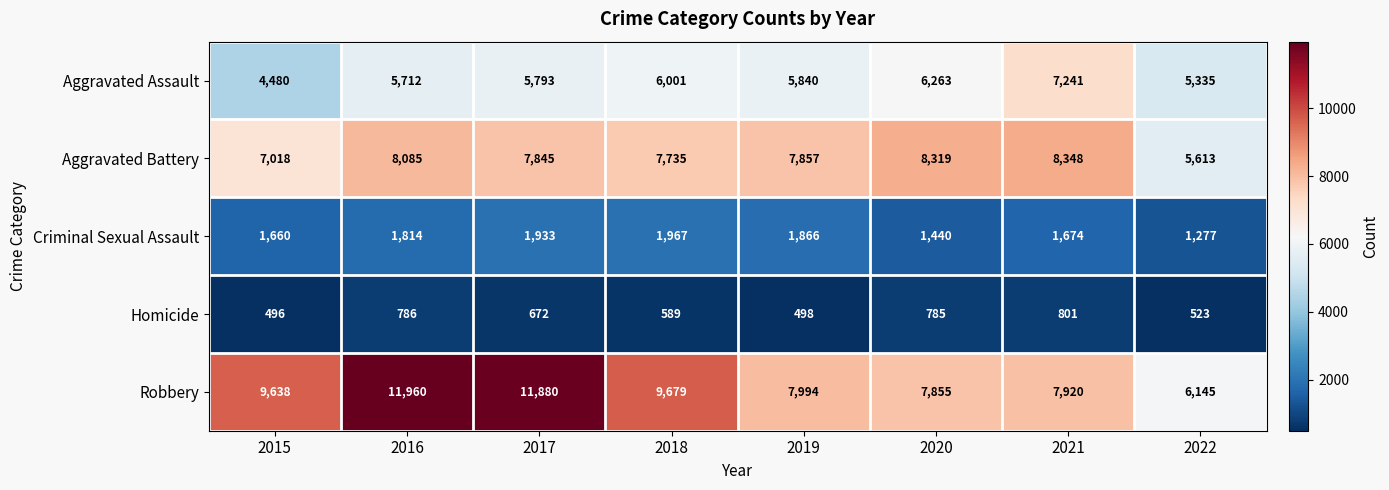

How many categories are shown in the chart?

8